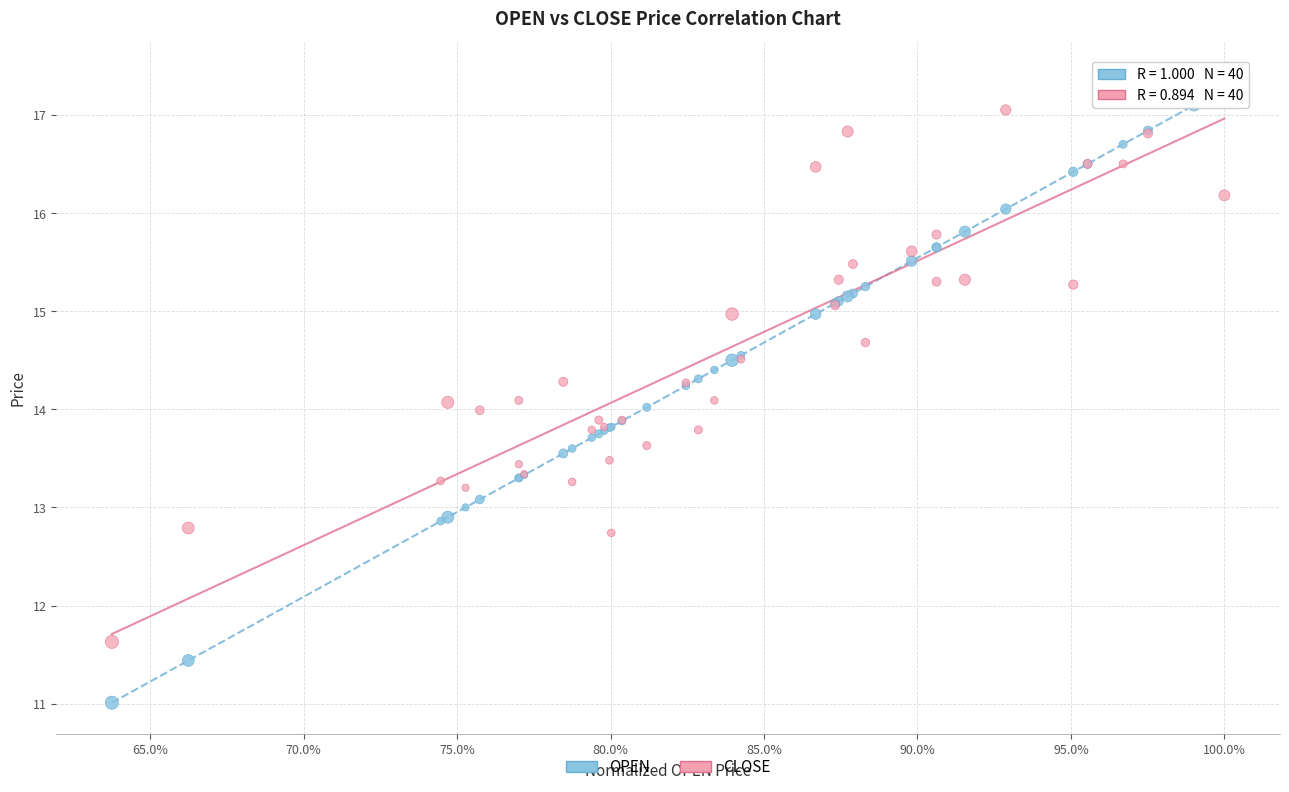

Which series has the widest spread of Y values?

OPEN